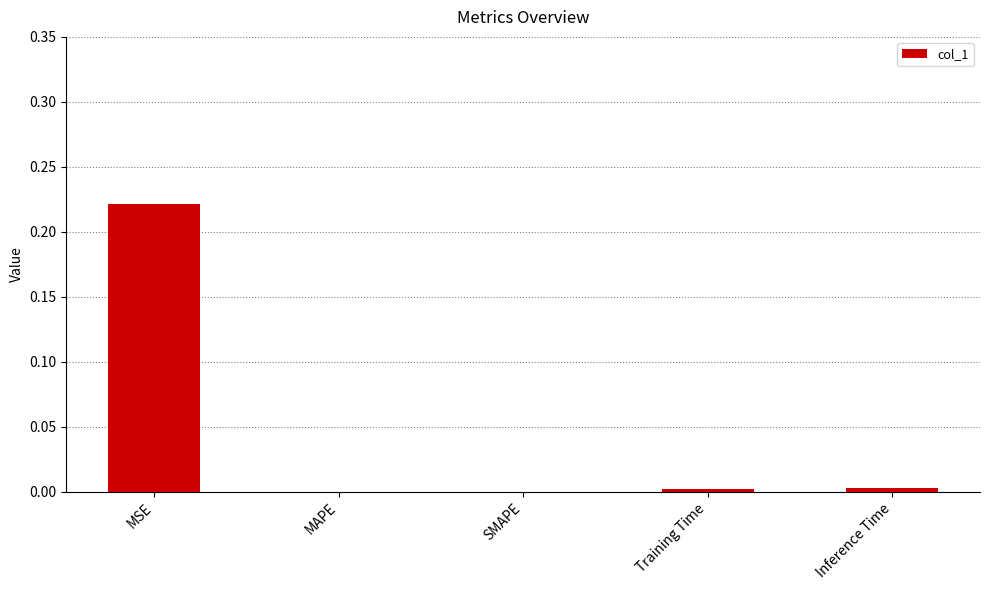

Does the chart contain stacked bars?

No